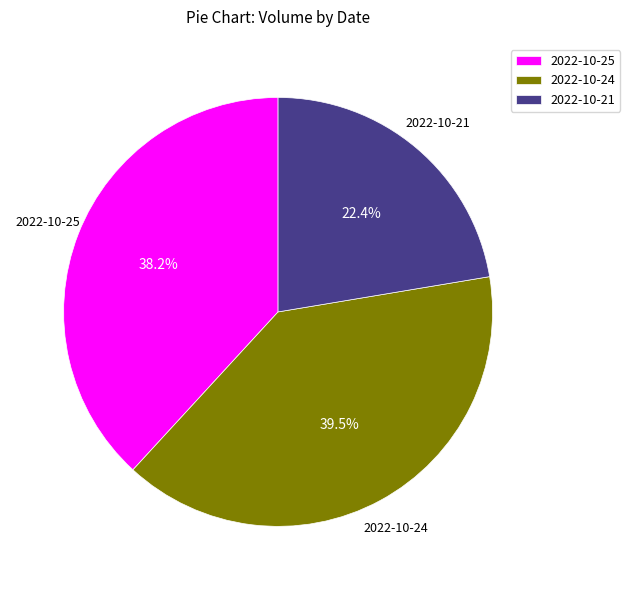

True or false: 2022-10-21 accounts for 13% of the total.

False